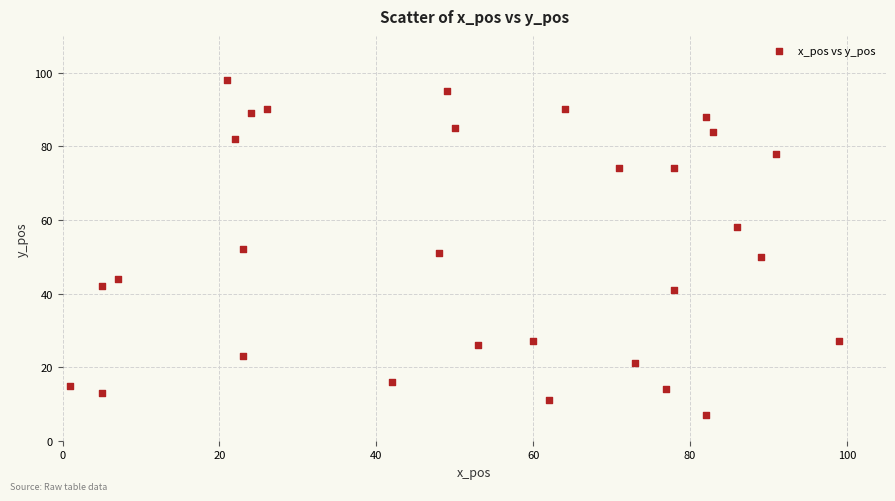

What is the range of Y values (max minus min)?

91